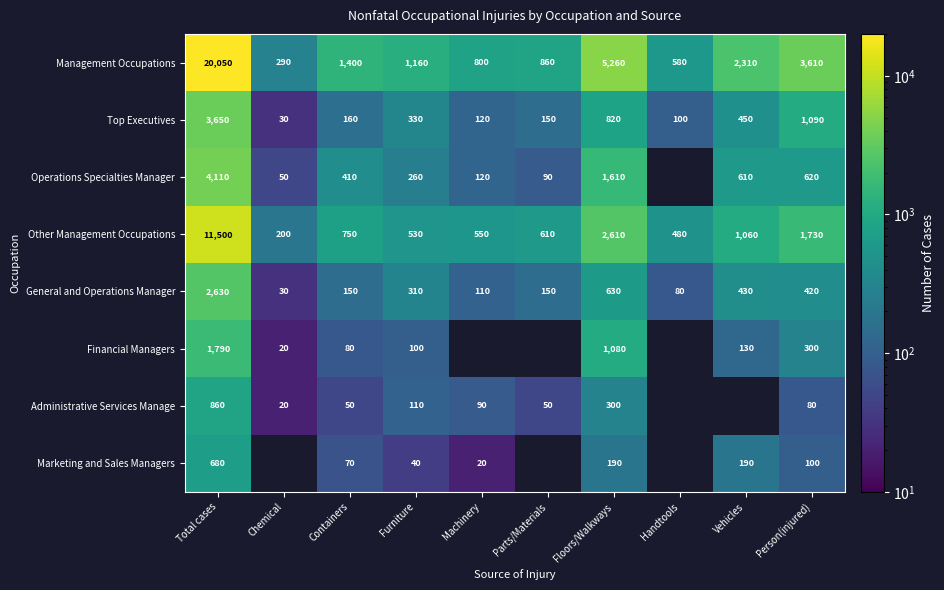

True or false: General and Operations Manager has a value of 80 at Handtools.

True